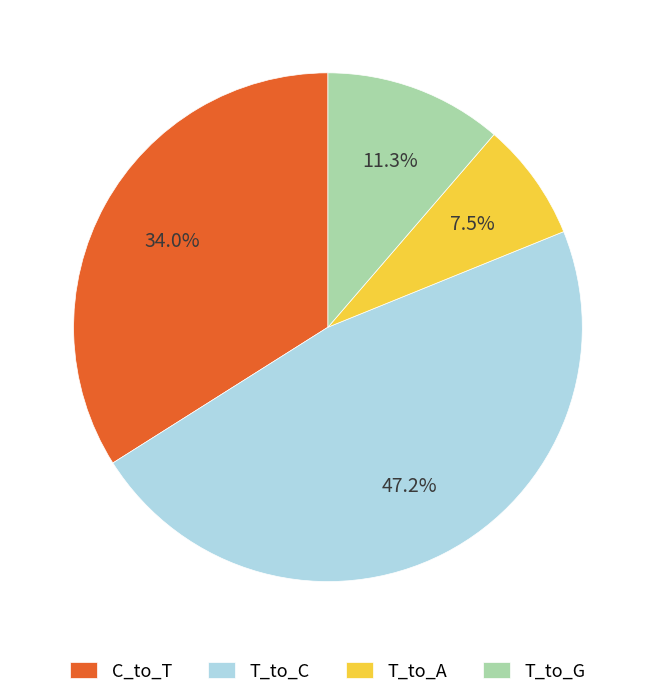

What is the smallest slice in the pie chart?

T_to_A